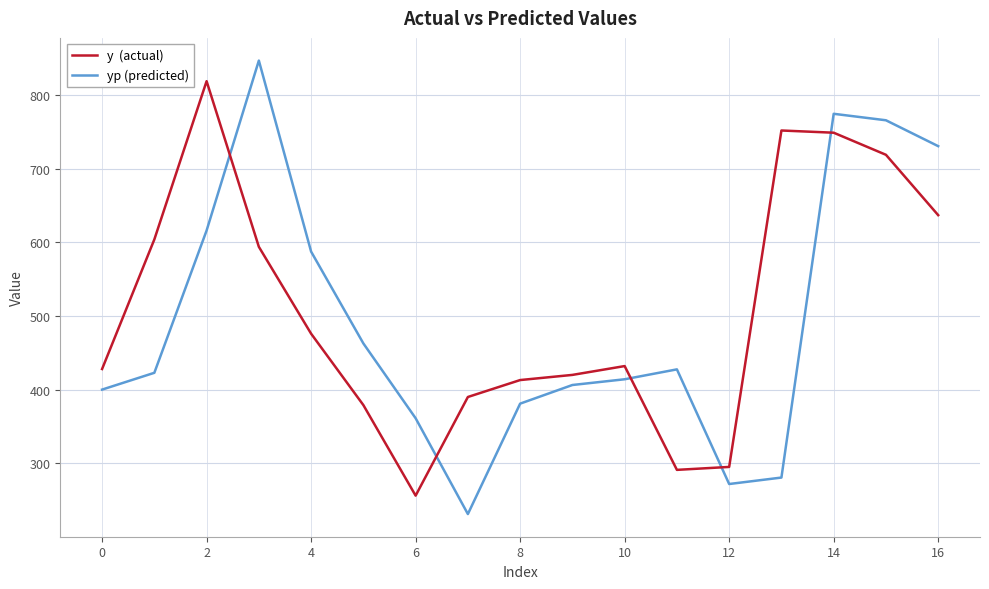

How many lines are shown in the chart?

2